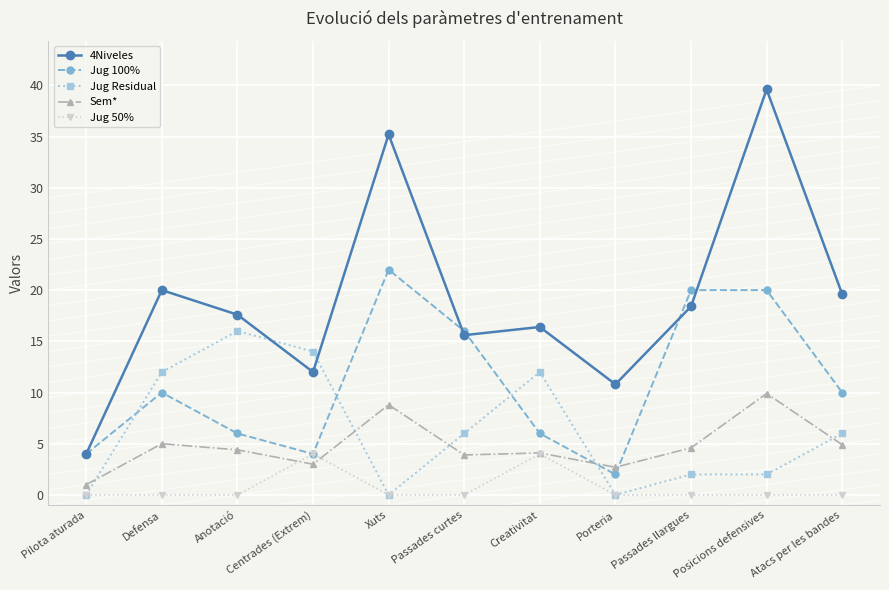

What is the difference between the highest and lowest values at Defensa?

20.0